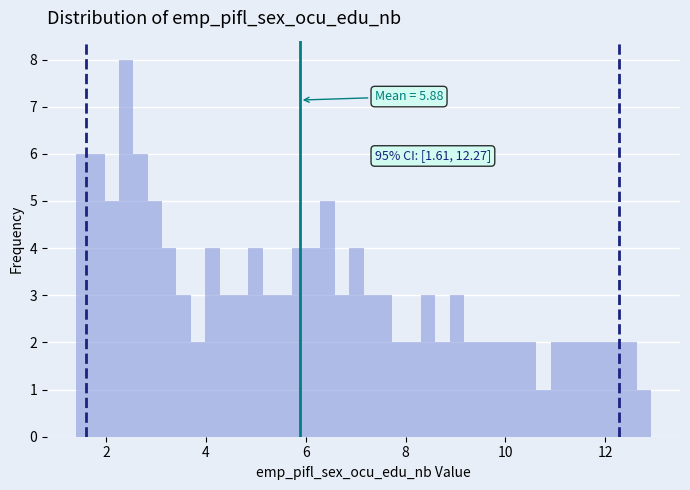

Read against the x-axis, roughly where is the centre of the tallest bar?

2.4